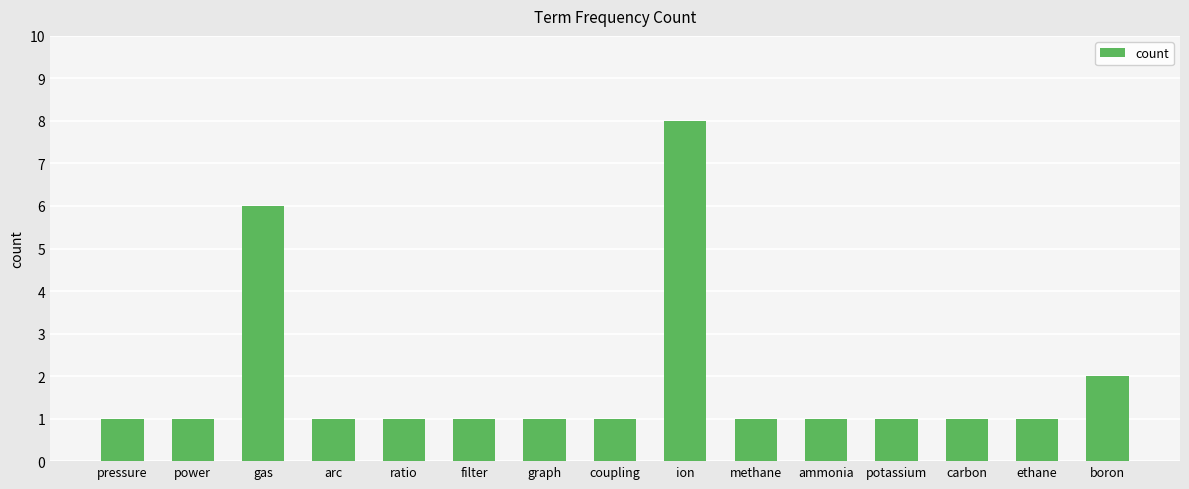

True or false: the data shows 1 at filter.

True